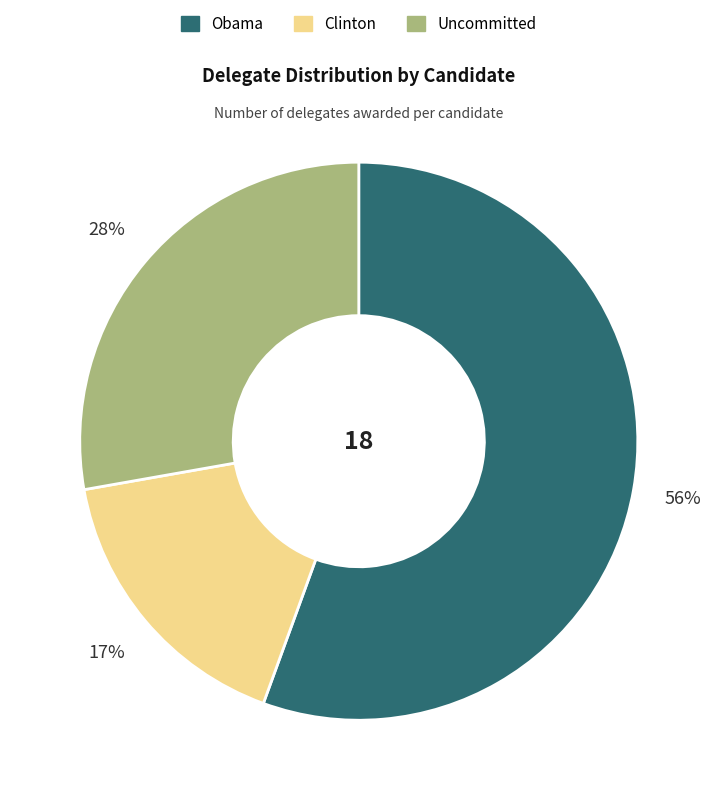

Which category accounts for the majority?

Obama